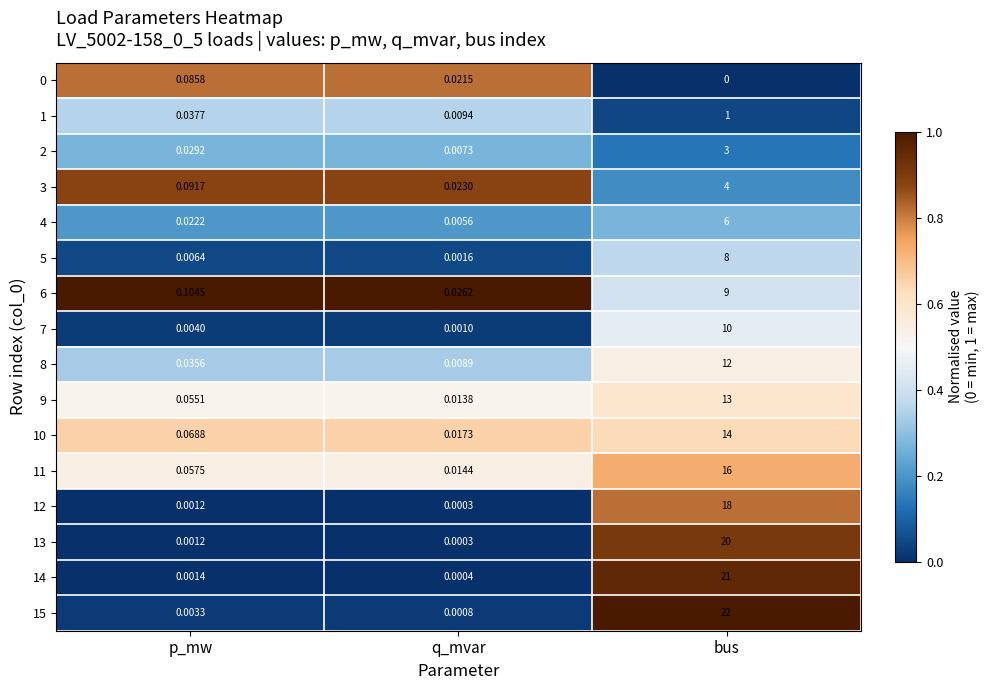

At how many categories does at least one series exceed 0?

3